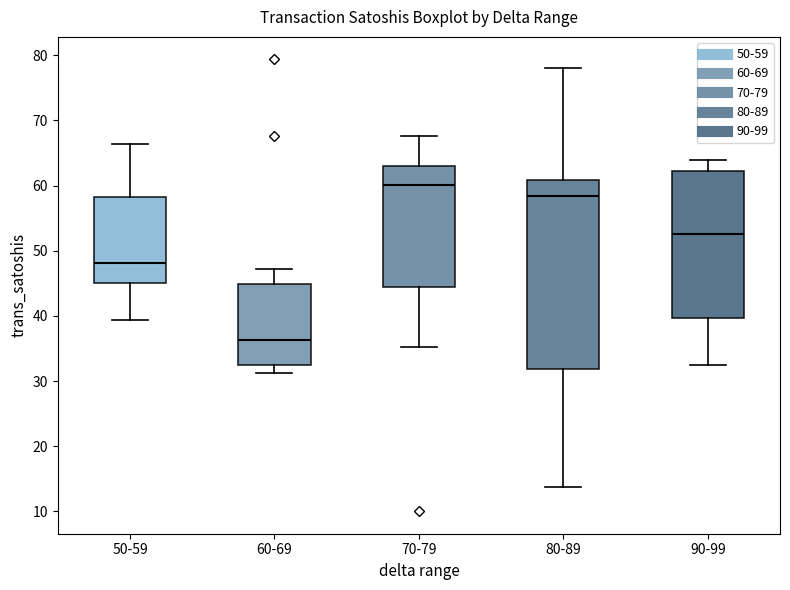

Reading left to right, transcribe this box plot: for each box, give where its median line is, the range the box spans, and where its two whiskers end, as read against the y-axis. The values are not printed on the chart, so give them approximately, as read against the axis.

50-59: median 48, box 45 to 58, whiskers 39 to 66
60-69: median 36, box 32 to 45, whiskers 31 to 47
70-79: median 60, box 44 to 63, whiskers 35 to 68
80-89: median 58, box 32 to 61, whiskers 14 to 78
90-99: median 52, box 40 to 62, whiskers 32 to 64